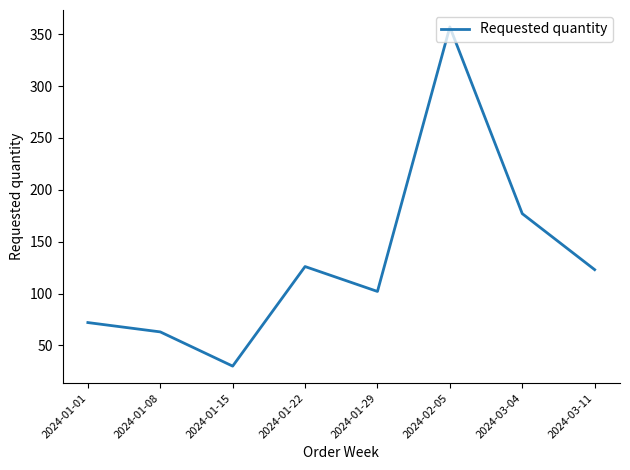

How many categories are shown in the chart?

8